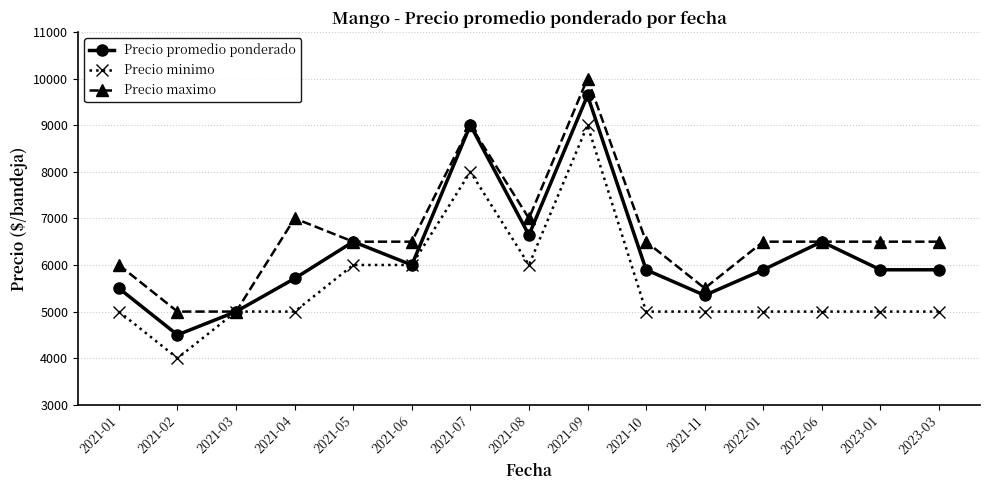

At which category does Precio minimo reach its first local valley?

2021-02